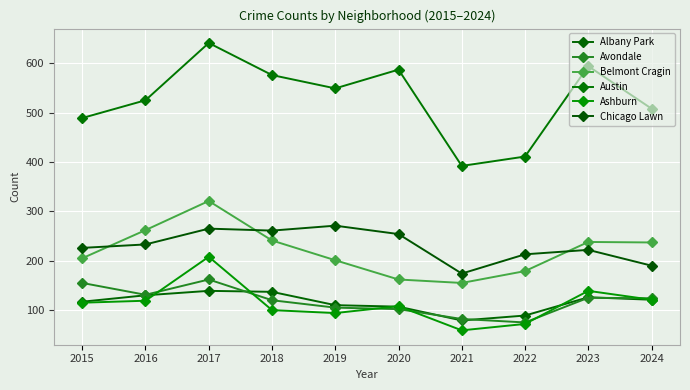

What are all the series names shown in the legend?

Albany Park, Avondale, Belmont Cragin, Austin, Ashburn, Chicago Lawn